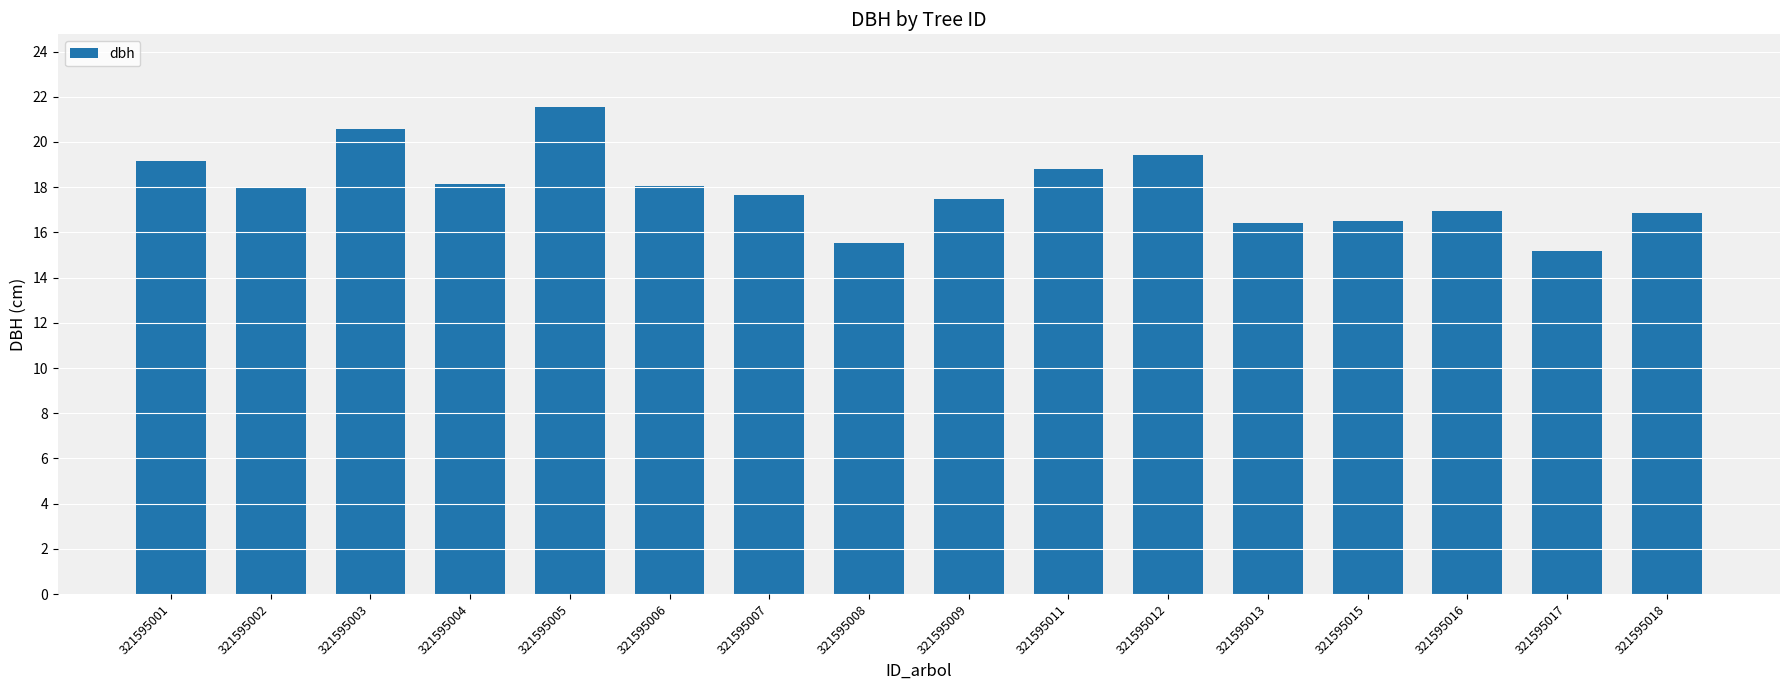

At which label does the data first exceed 17?

321595001